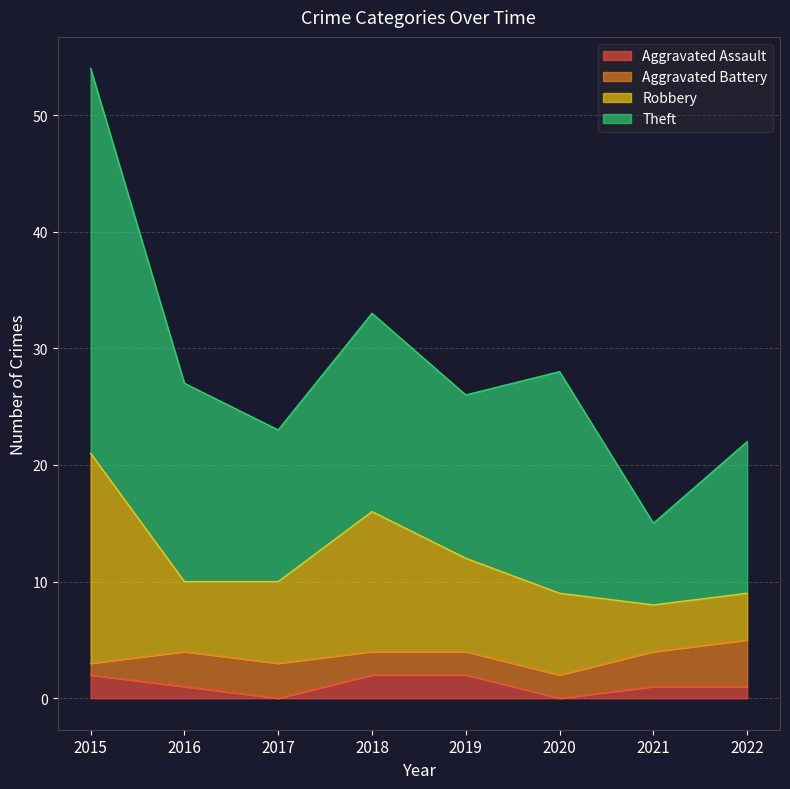

True or false: Robbery and Aggravated Assault cross at least once.

False